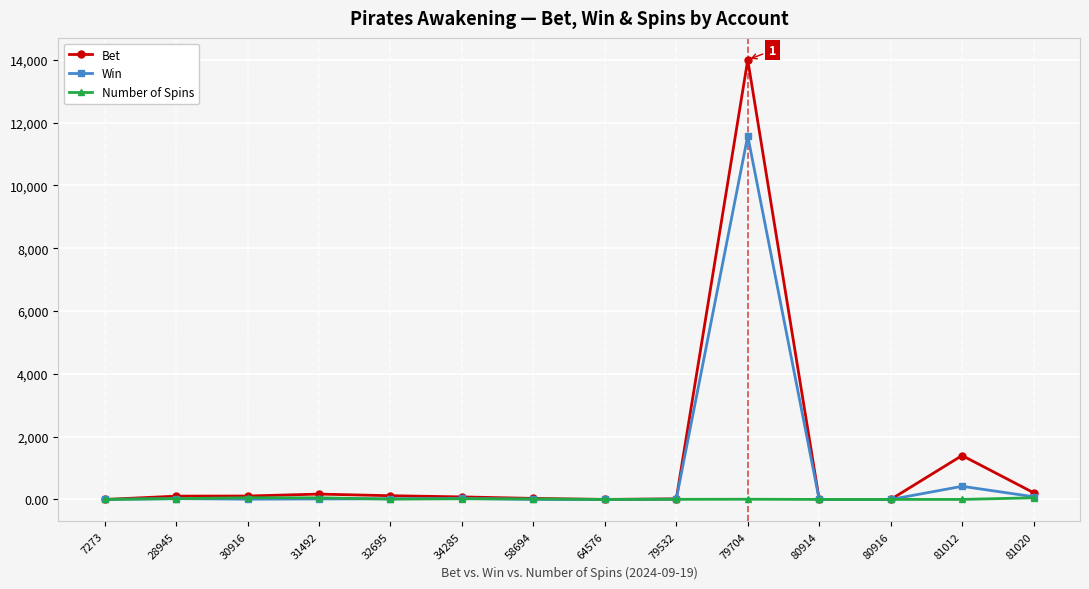

True or false: Number of Spins has more than 0 interior local peaks.

True